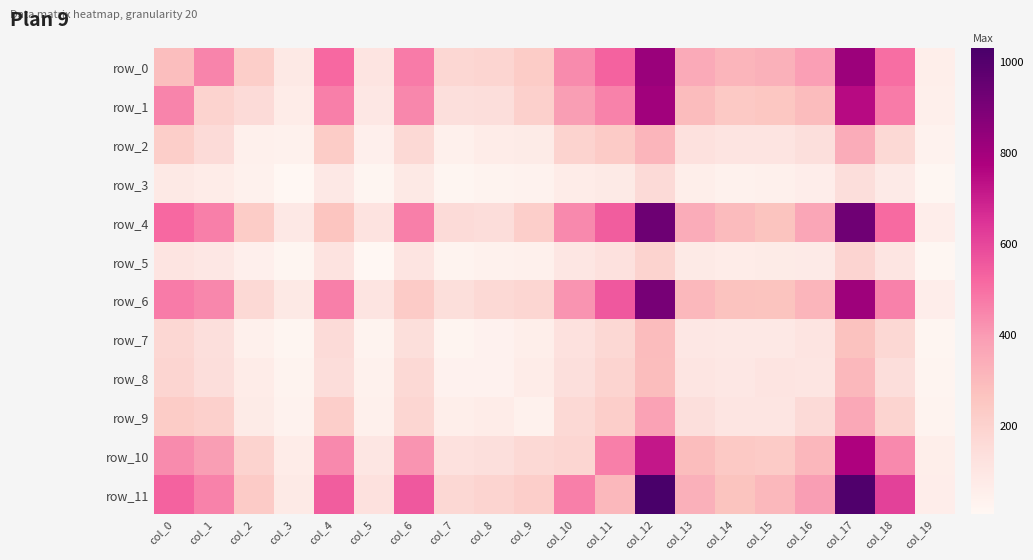

Reading left to right, list all the values displayed in this chart.

row_0: 284	454	221	86	517	110	472	178	185	230	438	532	819	352	316	330	389	816	505	55
row_1: 454	196	157	70	463	91	445	137	146	207	391	456	806	291	242	251	294	749	473	54
row_2: 221	157	45	42	230	50	168	43	70	74	195	234	318	127	108	112	138	344	169	34
row_3: 86	70	42	7	89	17	85	16	29	32	67	82	159	56	40	44	61	146	78	11
row_4: 517	463	230	89	261	118	465	156	149	215	441	543	932	346	297	265	363	929	513	62
row_5: 110	91	50	17	118	9	113	28	42	46	100	130	196	79	70	71	76	189	106	12
row_6: 472	445	168	85	465	113	234	142	170	179	415	557	907	305	270	266	318	812	460	59
row_7: 178	137	43	16	156	28	142	22	35	55	129	173	291	94	88	87	109	272	171	17
row_8: 185	146	70	29	149	42	170	35	36	68	137	191	290	103	93	110	104	306	145	25
row_9: 230	207	74	32	215	46	179	55	68	42	167	215	379	135	104	104	159	361	192	28
row_10: 438	391	195	67	441	100	415	129	137	167	182	466	717	288	241	234	310	773	441	56
row_11: 532	456	234	82	543	130	557	173	191	215	466	305	1030	331	263	303	394	1009	612	62